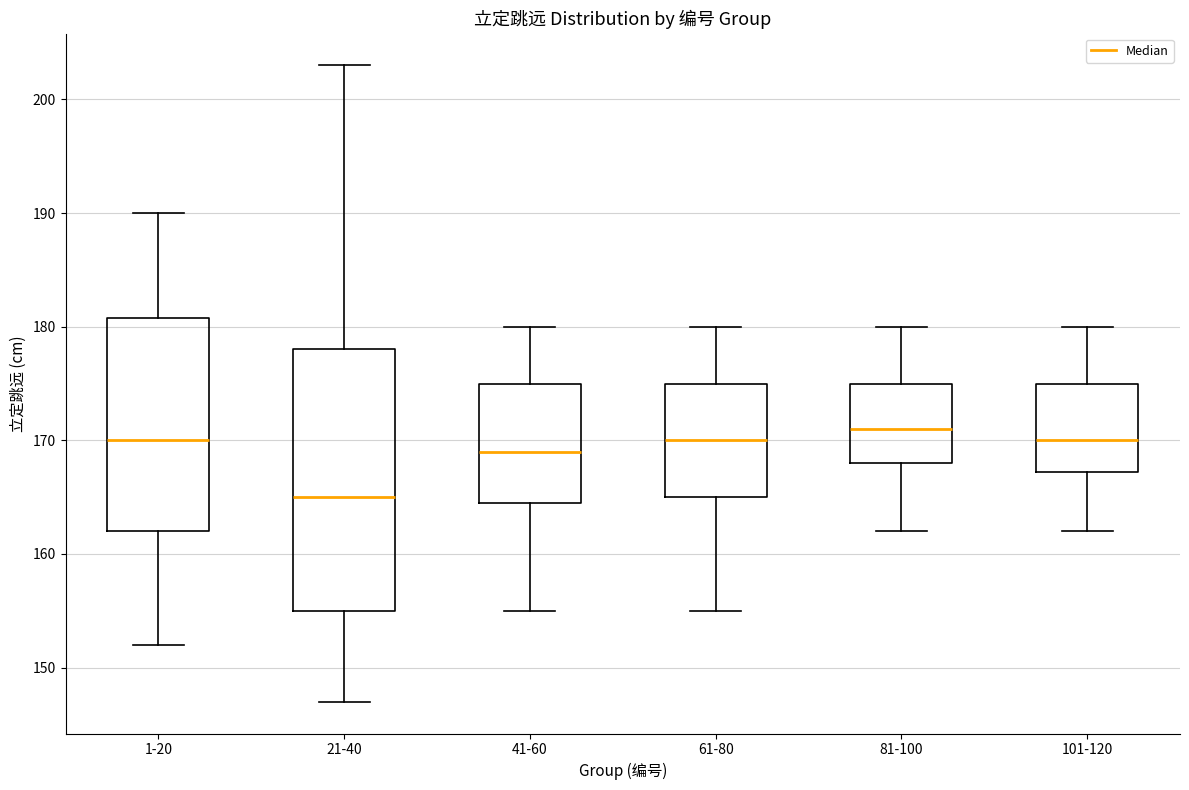

Reading left to right, transcribe this box plot: for each box, give where its median line is, the range the box spans, and where its two whiskers end, as read against the y-axis. The values are not printed on the chart, so give them approximately, as read against the axis.

1-20: median 170, box 162 to 181, whiskers 152 to 190
21-40: median 165, box 155 to 178, whiskers 147 to 203
41-60: median 169, box 165 to 175, whiskers 155 to 180
61-80: median 170, box 165 to 175, whiskers 155 to 180
81-100: median 171, box 168 to 175, whiskers 162 to 180
101-120: median 170, box 167 to 175, whiskers 162 to 180